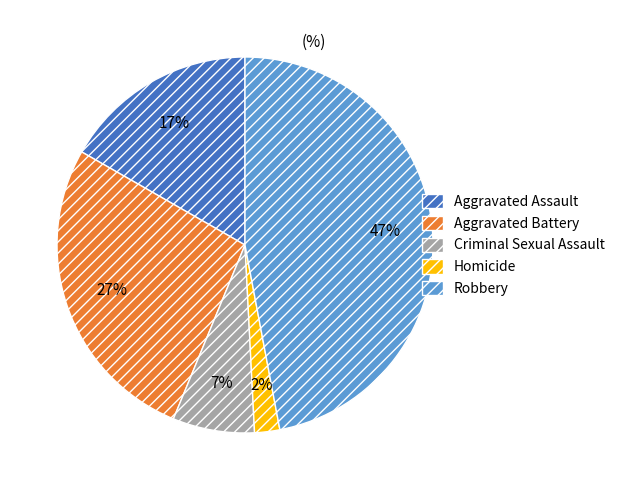

Count the number of slices in the pie.

5